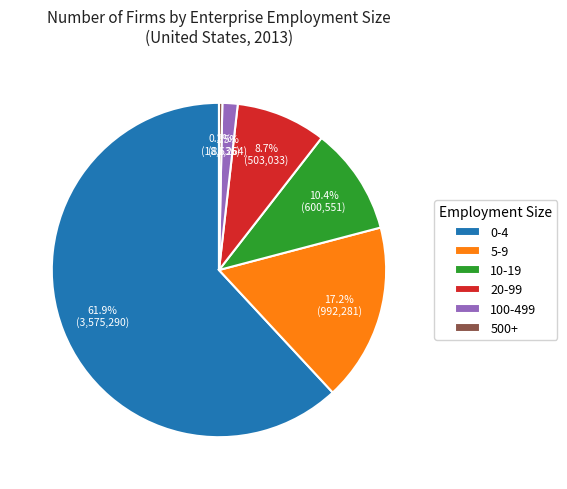

What percentage is NOT represented by 500+?

99.7%